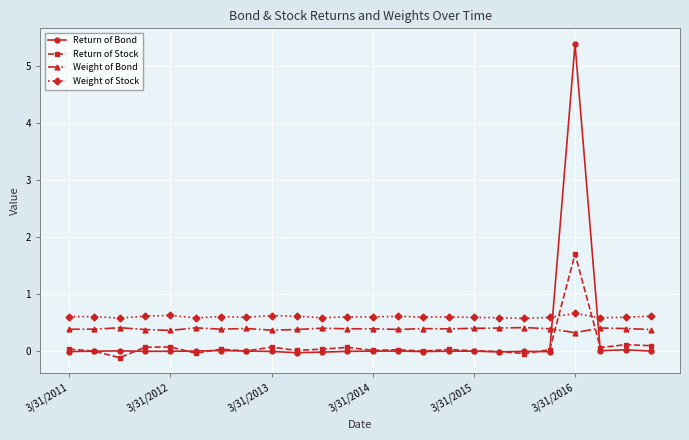

True or false: Return of Bond and Weight of Stock cross at least once.

True